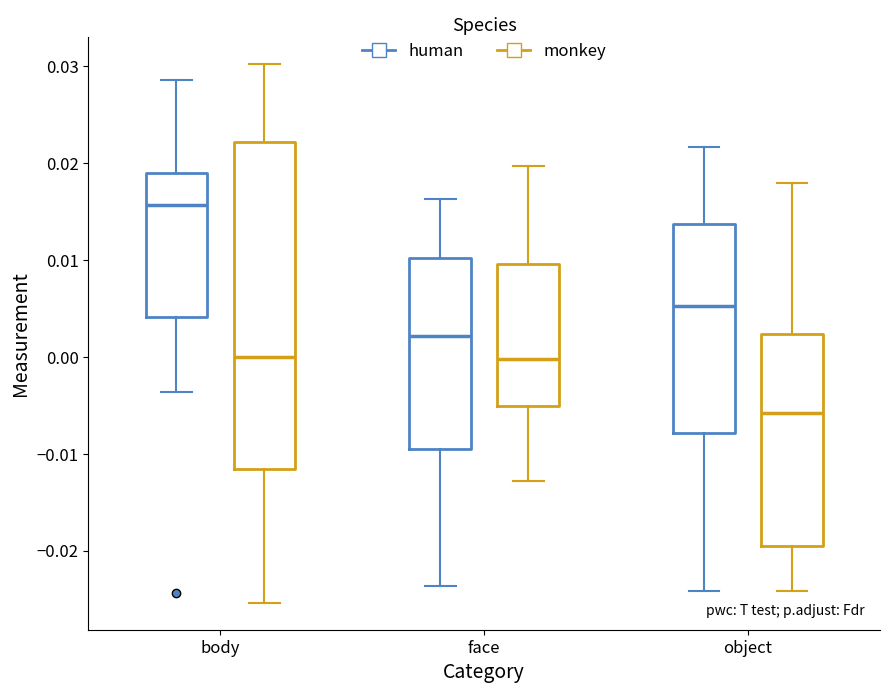

Reading left to right, read every box against the y-axis: the position of its median line, the range the box covers, and the ends of its whiskers. The values are not printed on the chart, so give them approximately, as read against the axis.

body (human): median 0.016, box 0.004 to 0.019, whiskers -0.004 to 0.029
body (monkey): median 0.000, box -0.012 to 0.022, whiskers -0.025 to 0.030
face (human): median 0.002, box -0.009 to 0.010, whiskers -0.024 to 0.016
face (monkey): median 0.000, box -0.005 to 0.010, whiskers -0.013 to 0.020
object (human): median 0.005, box -0.008 to 0.014, whiskers -0.024 to 0.022
object (monkey): median -0.006, box -0.020 to 0.002, whiskers -0.024 to 0.018